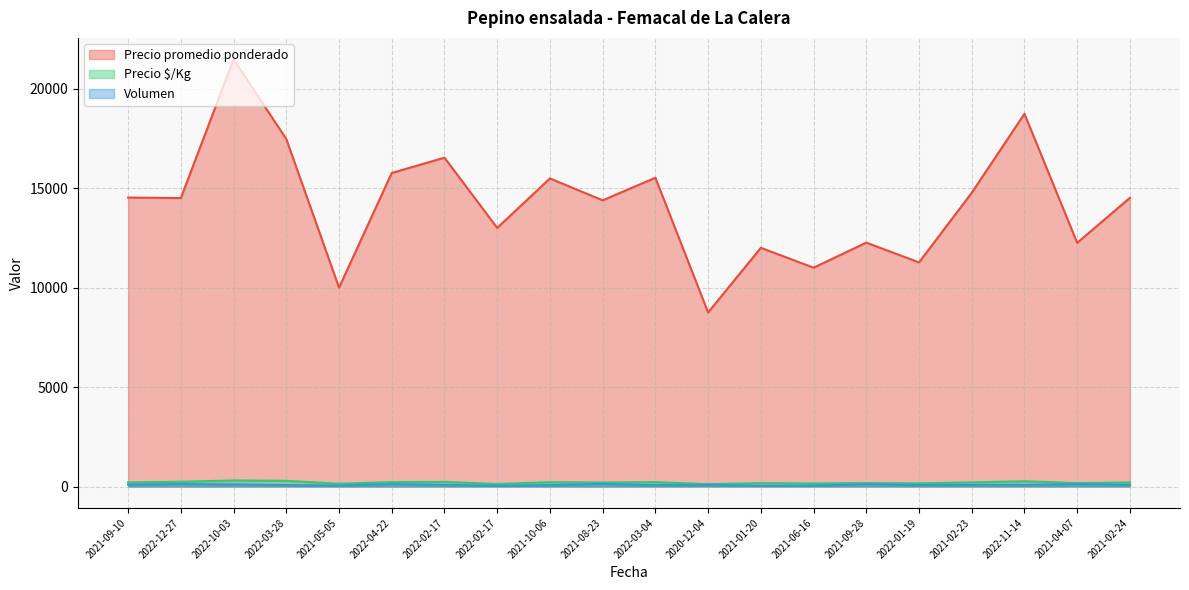

What is the label of the 3rd point from the left?

2022-10-03